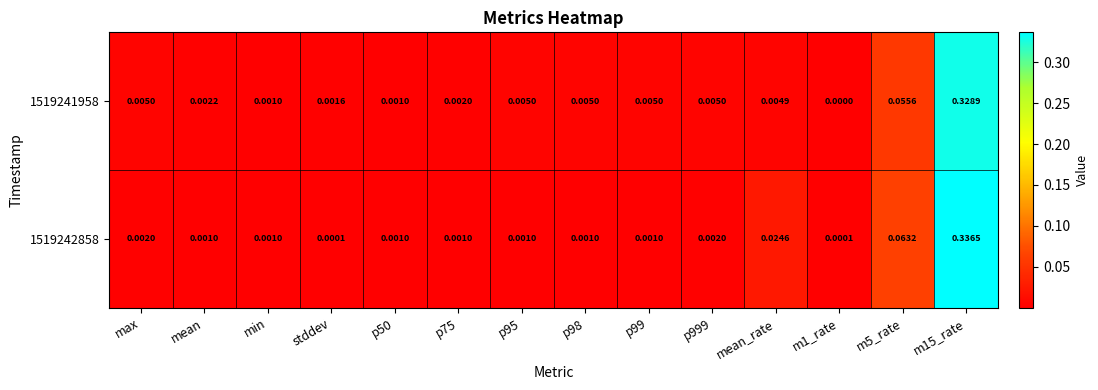

At mean, list the series in order from largest to smallest.

1519241958, 1519242858